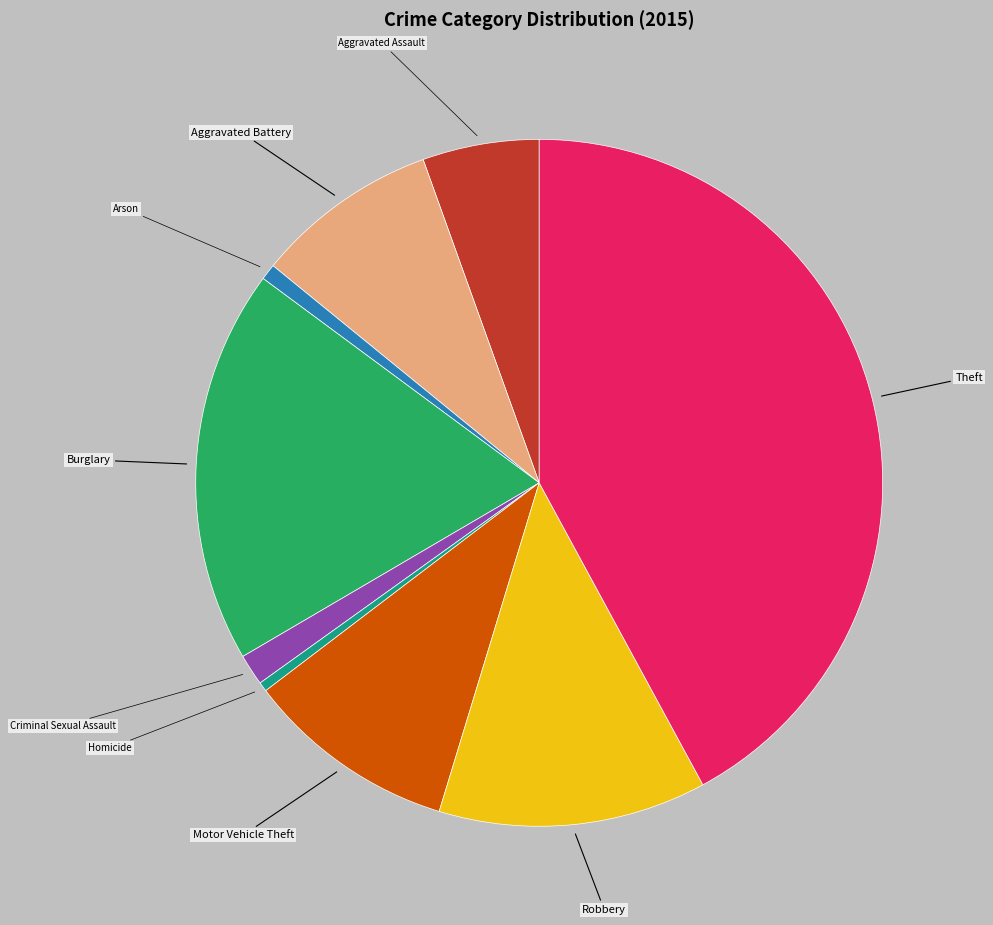

Combined, do Arson and Aggravated Assault account for over 50%?

No